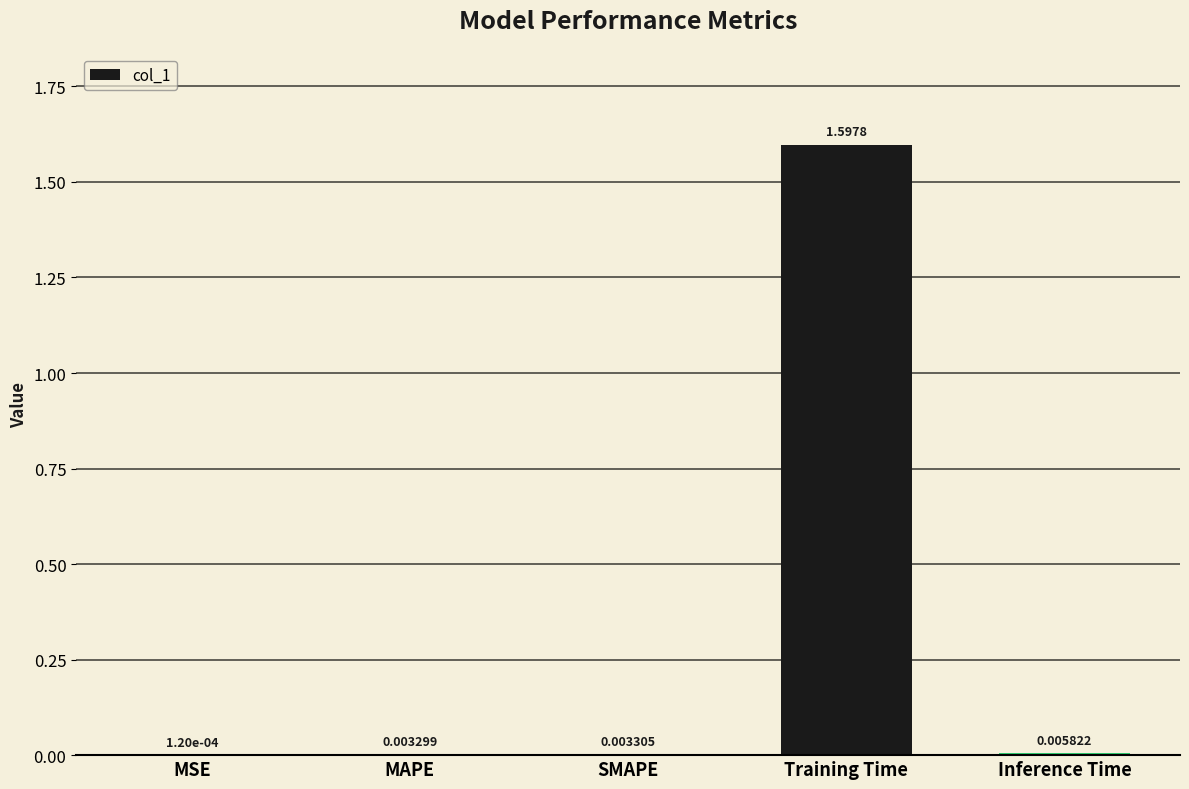

What is the sum of all values?

1.6